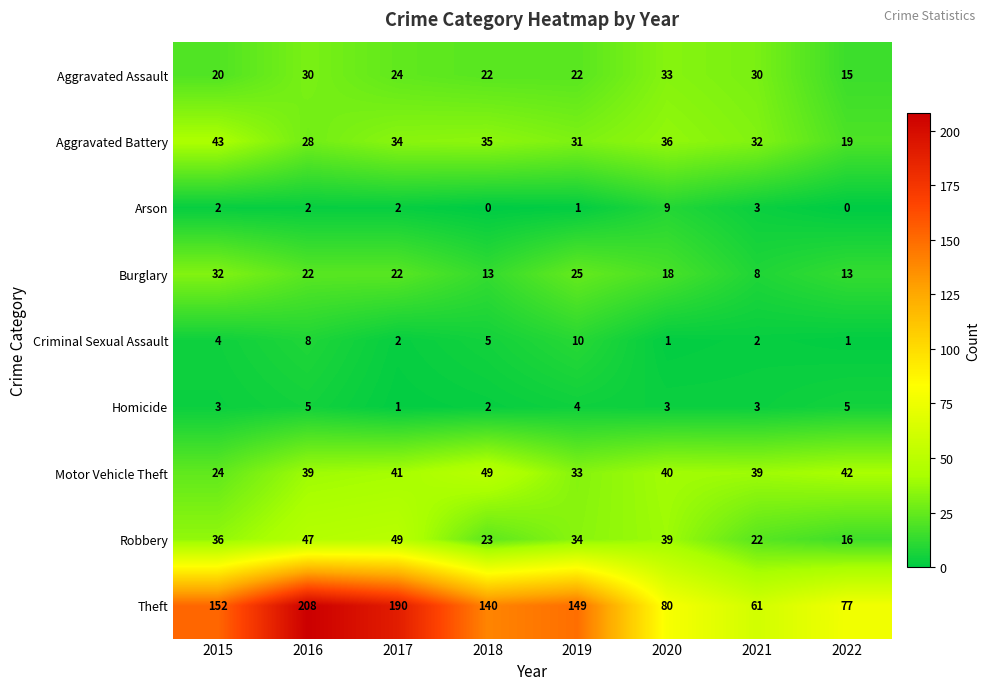

Is it true that Aggravated Battery equals 28 at 2016?

True